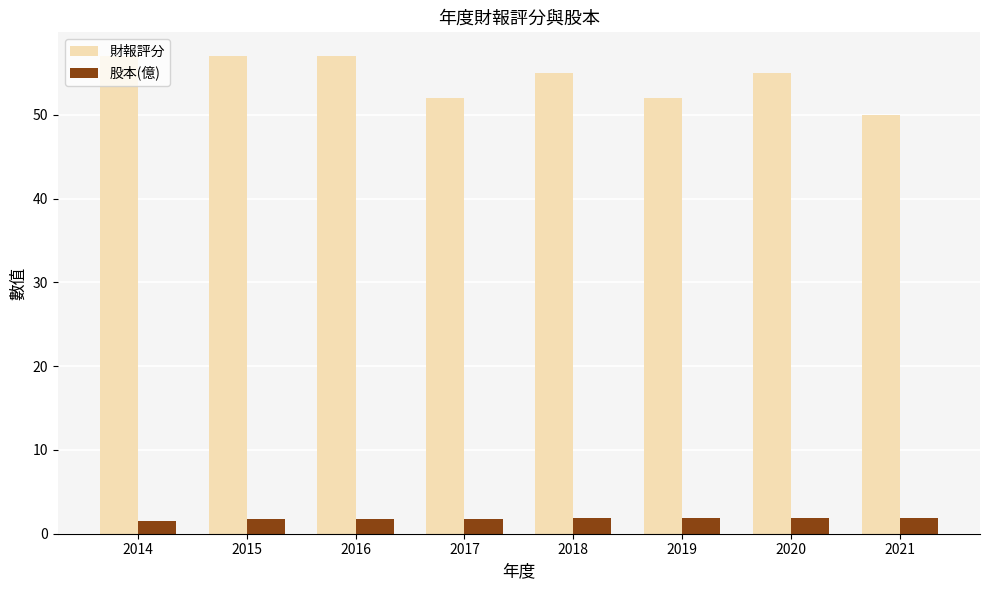

Does the chart contain any negative values?

No